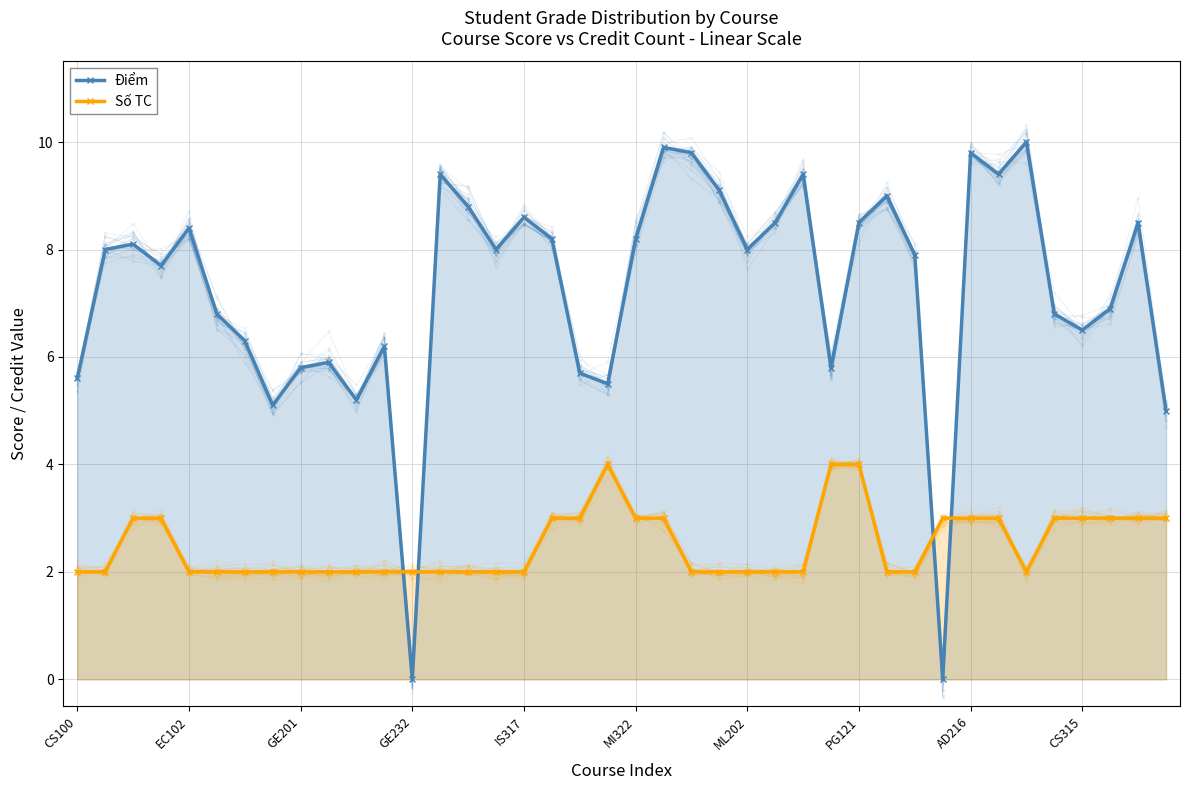

Which series has the widest spread of values?

Điểm